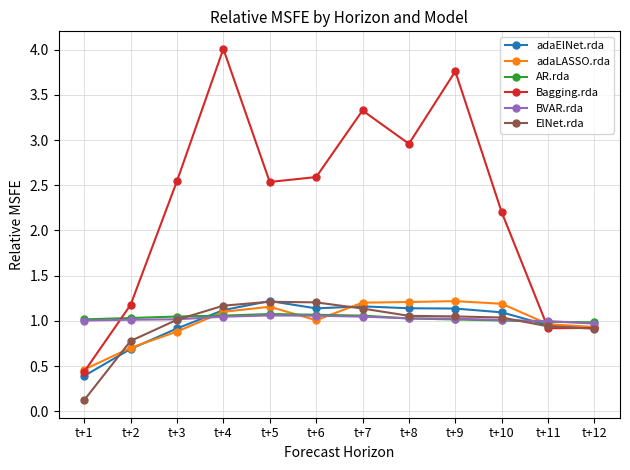

Is the value of adaLASSO.rda at t+7 greater than the value of Bagging.rda at t+5?

No